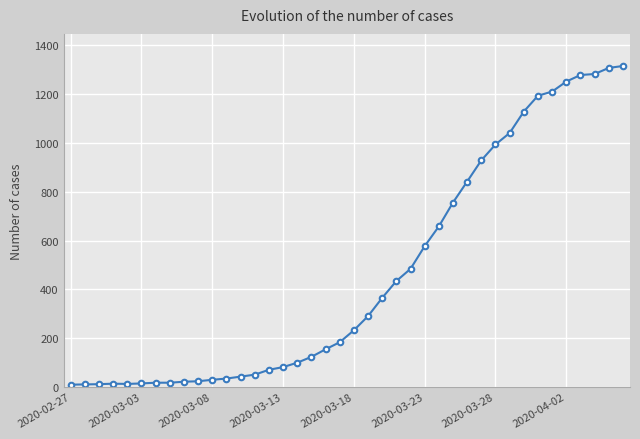

What is the sum of all values?

18586